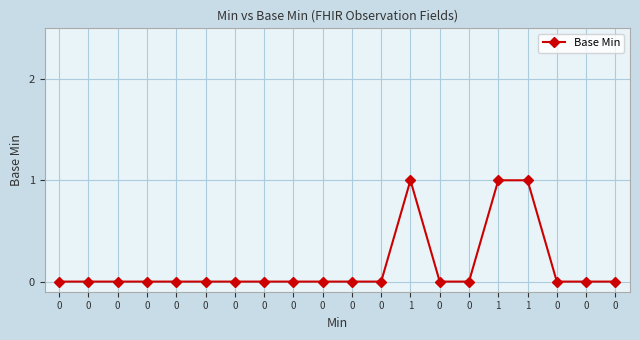

How many data points does each series have?

20